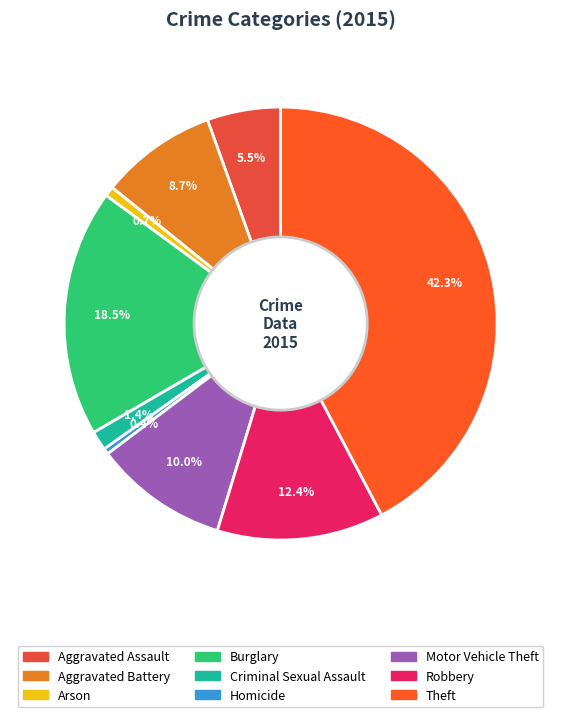

True or false: Criminal Sexual Assault accounts for 1% of the total.

True